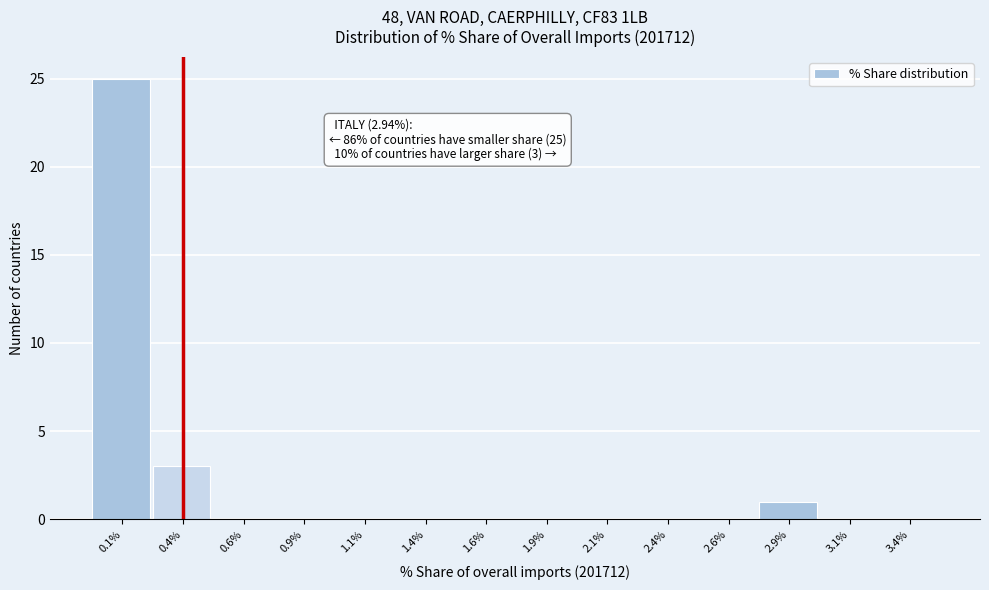

Over which range of the x-axis is the bar tallest?

0.00 to 0.25